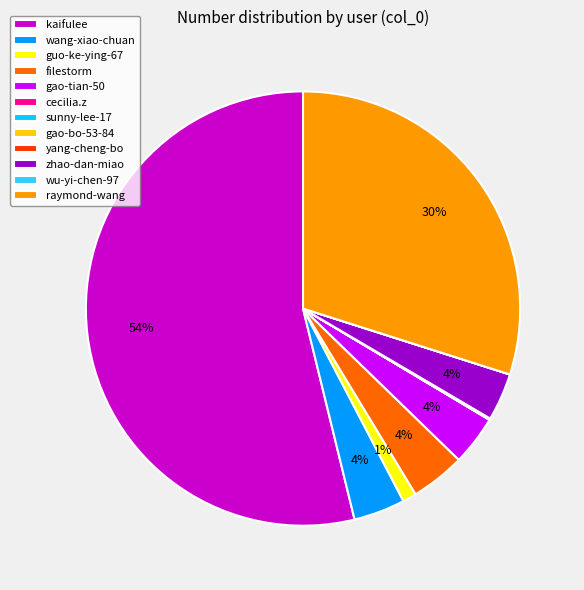

The wang-xiao-chuan slice represents 4% of the pie. True or false?

True